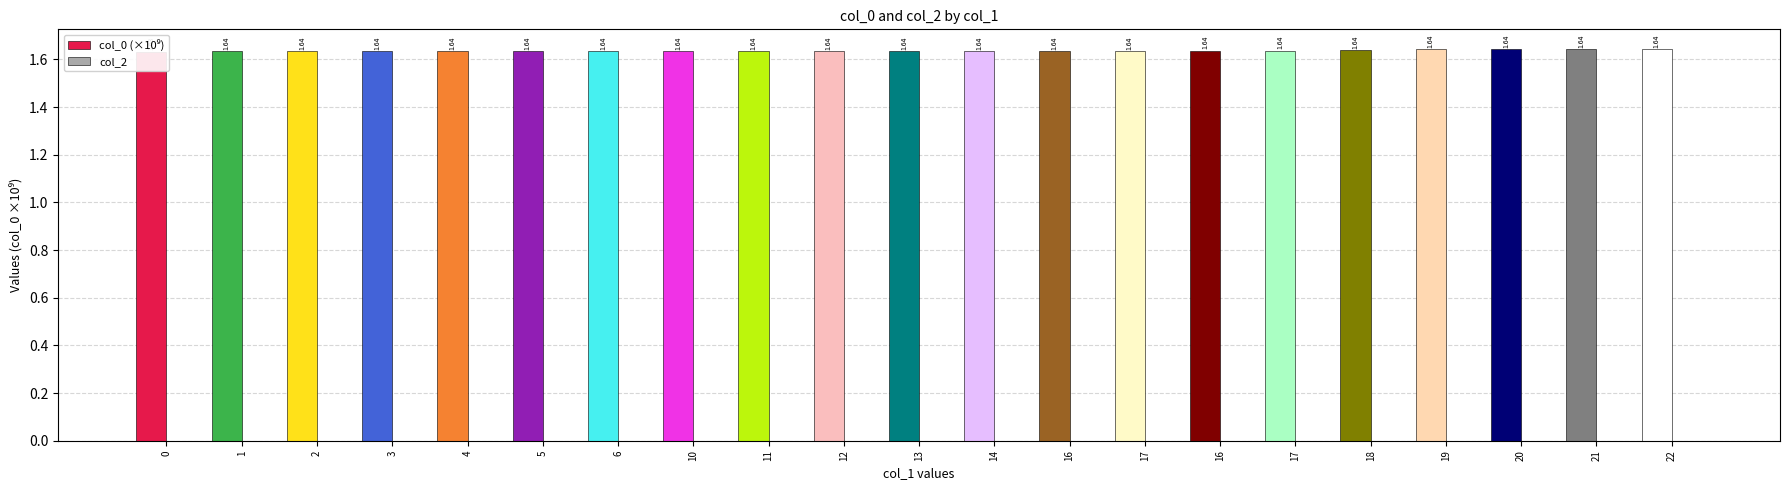

What is the difference between the highest and lowest values at 10?

1.6